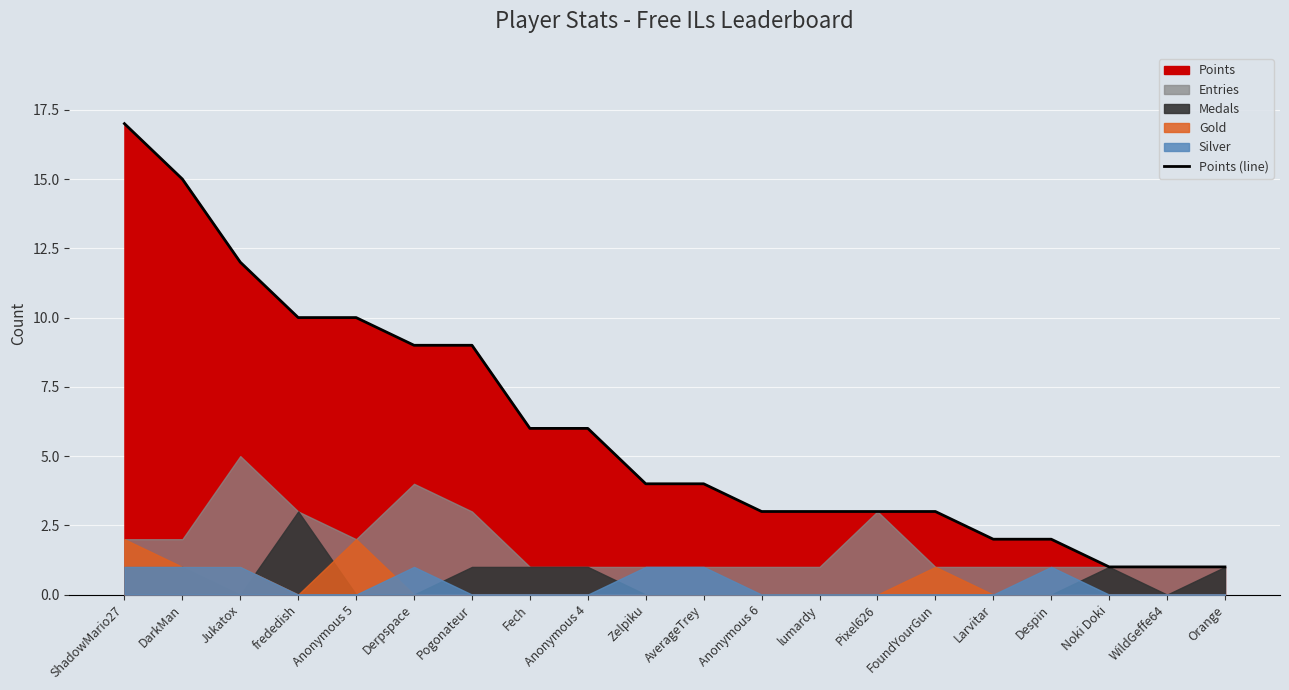

Rank the categories by value from lowest to highest.

Noki Doki, WildGeffe64, Orange, Larvitar, Despin, Anonymous 6, lumardy, Pixel626, FoundYourGun, Zelpiku, AverageTrey, Fech, Anonymous 4, Derpspace, Pogonateur, frededish, Anonymous 5, Jukatox, DarkMan, ShadowMario27